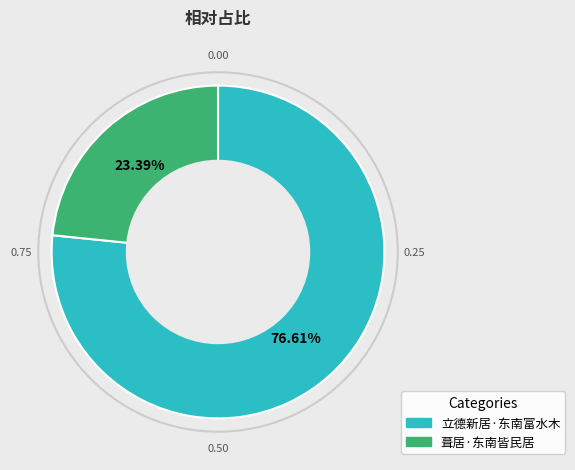

Count the number of slices in the pie.

2